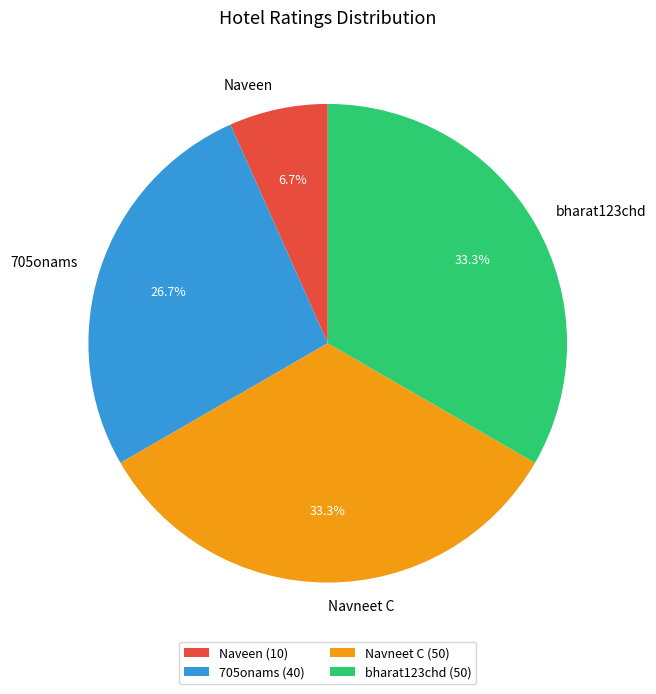

To the nearest percent, what percentage of the pie is Naveen?

7%